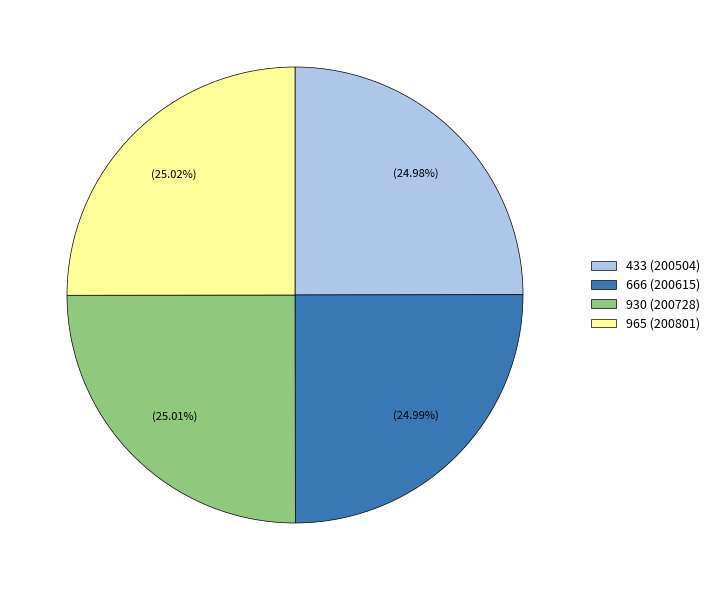

How many segments does this pie chart have?

4